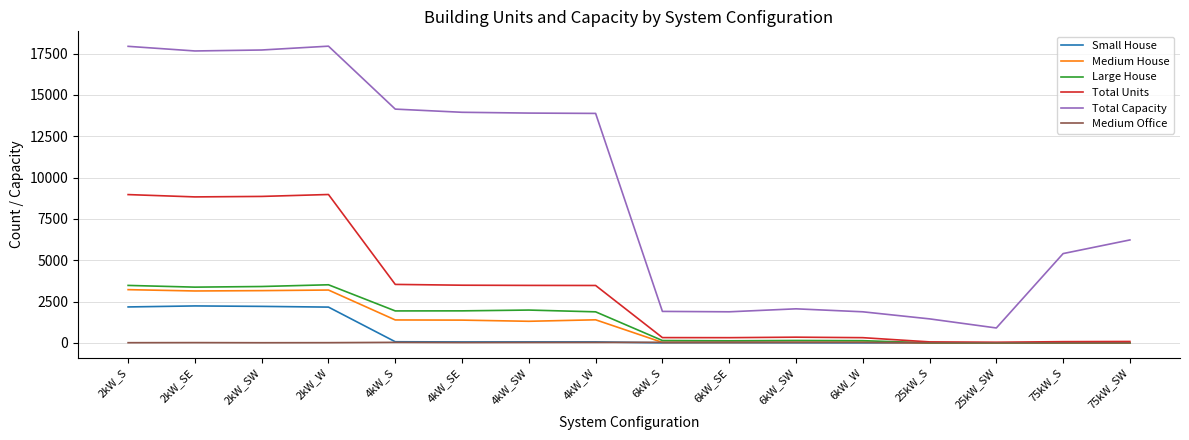

What are all the series names shown in the legend?

Small House, Medium House, Large House, Total Units, Total Capacity, Medium Office